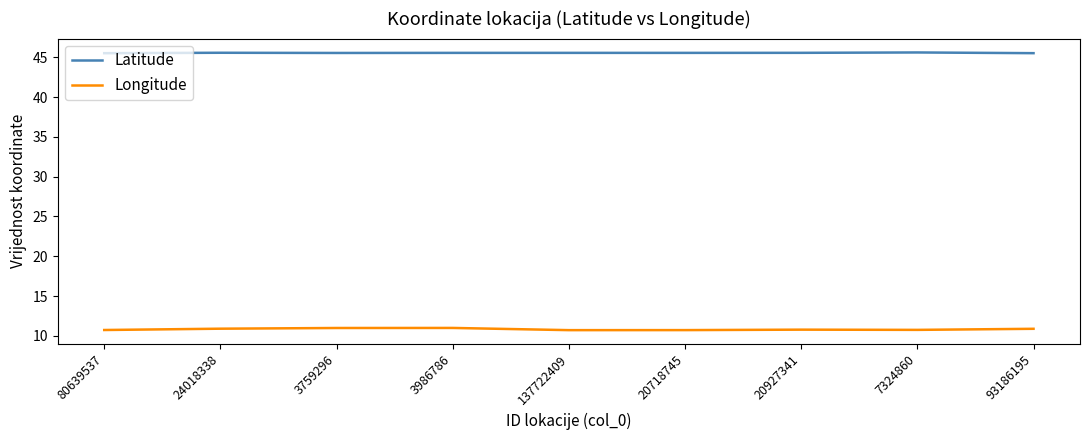

What is the smallest value displayed?

10.7